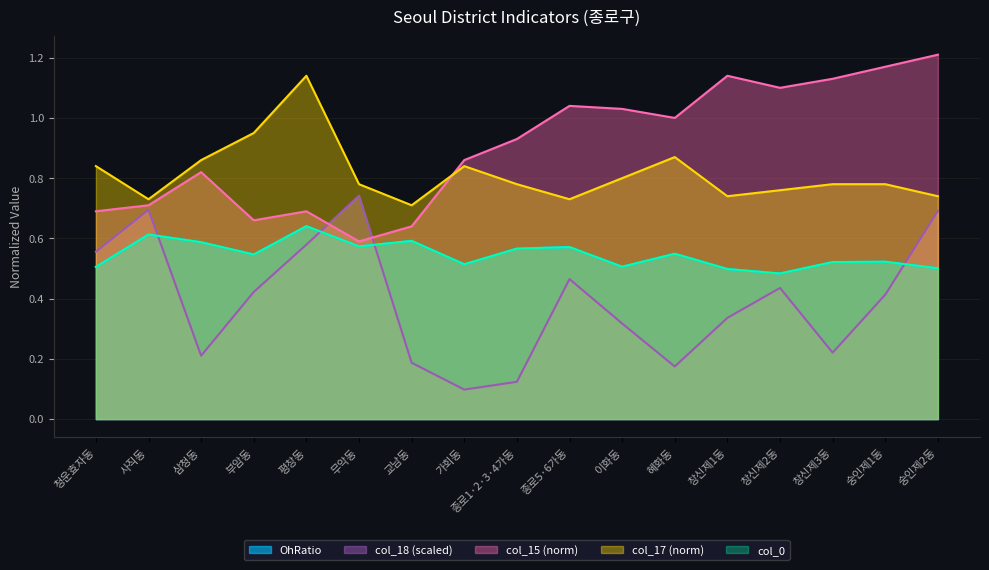

True or false: col_0 and OhRatio cross at least once.

False